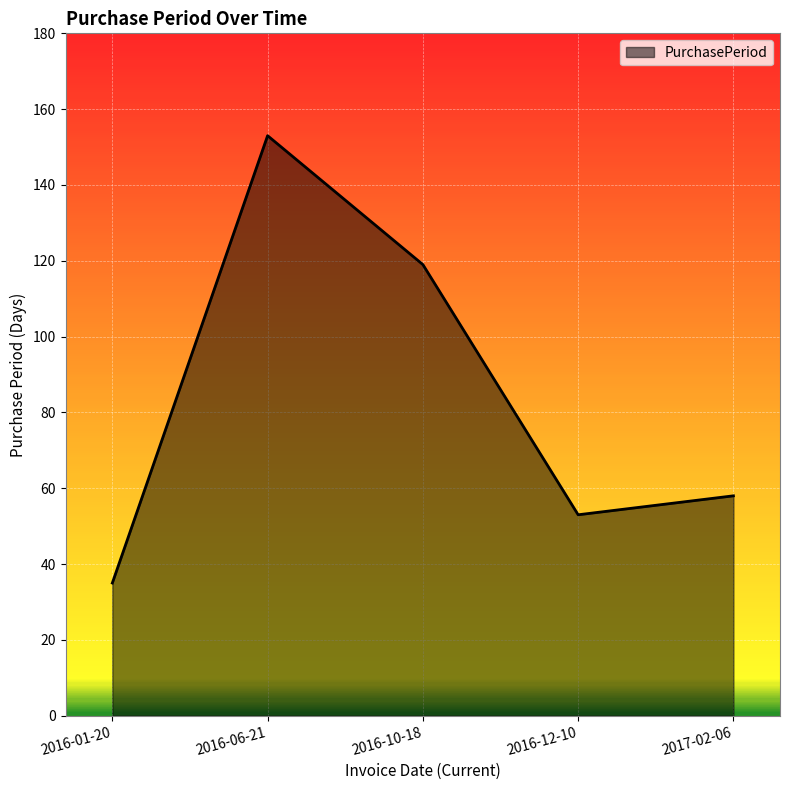

At which label is the value closest to 94?

2016-10-18